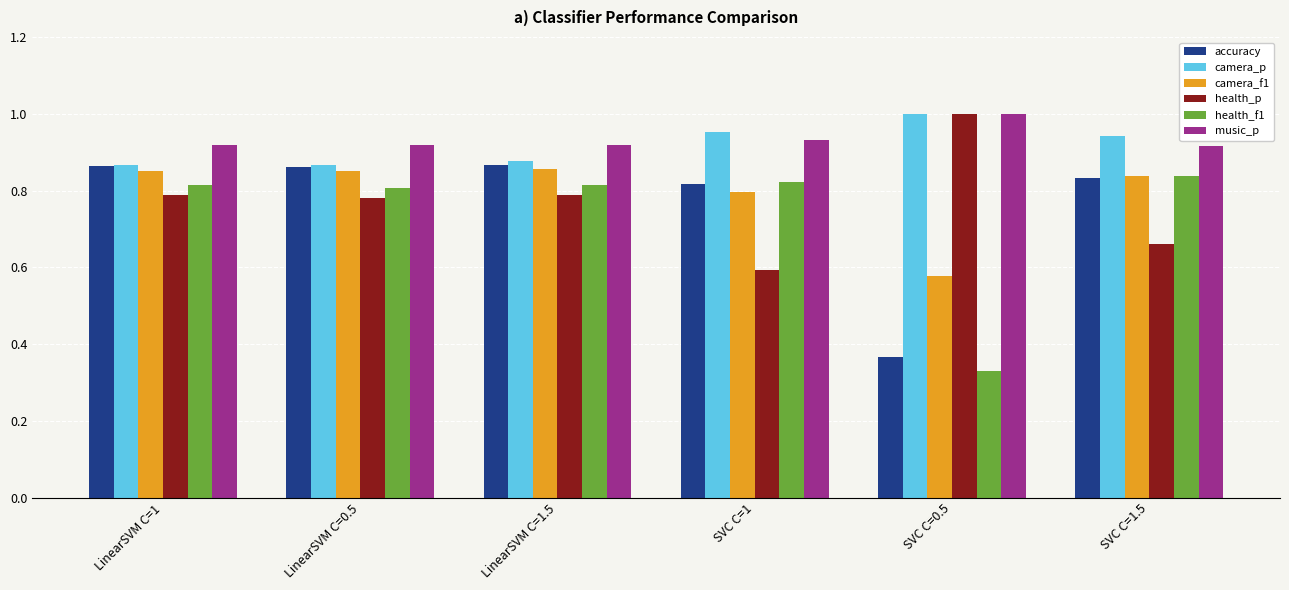

Is the value of music_p at SVC C=0.5 greater than the value of camera_f1 at SVC C=0.5?

Yes